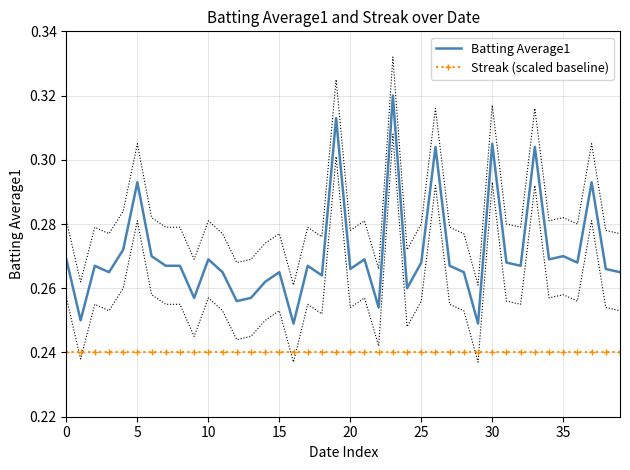

What is the label of the 35th point from the left?

34